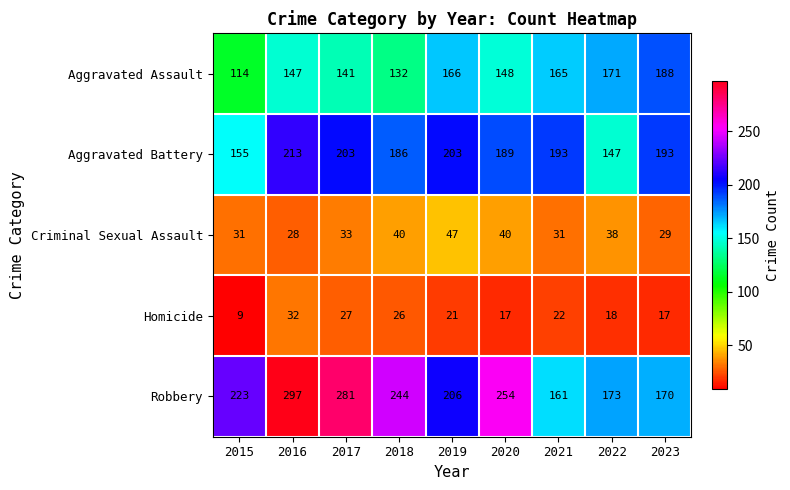

What is the total value across all series at 2019?

643